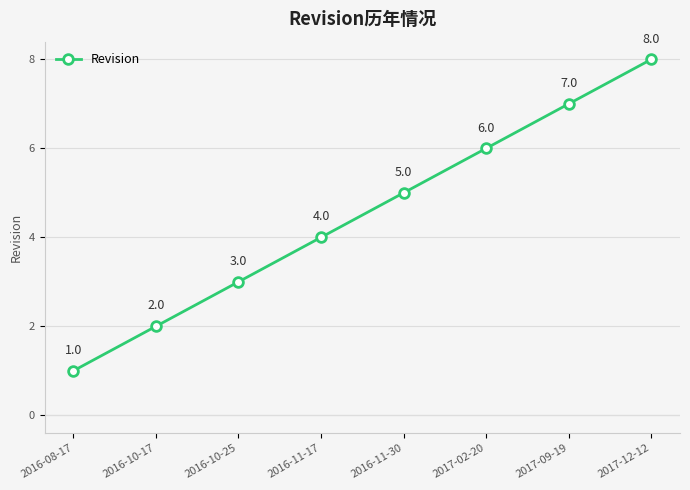

What is the difference between the maximum and second lowest values?

6